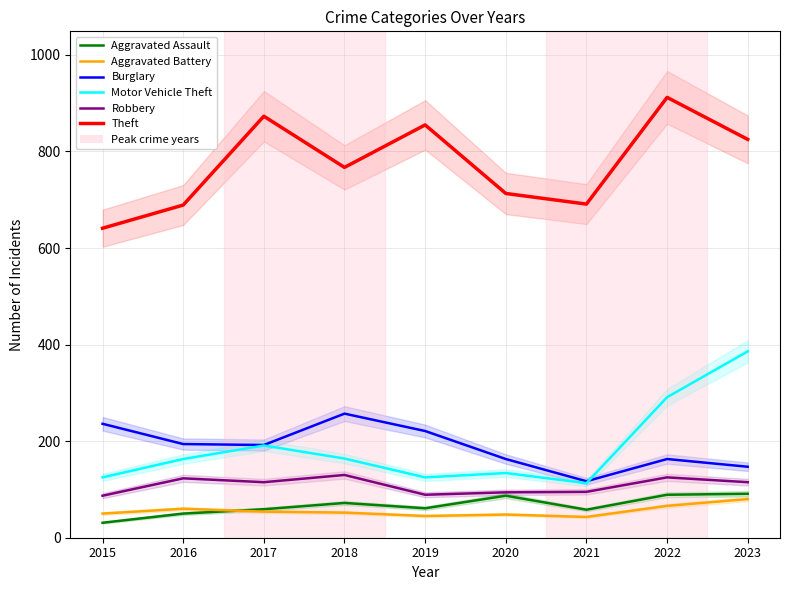

Which category has the highest value across all series?

2022